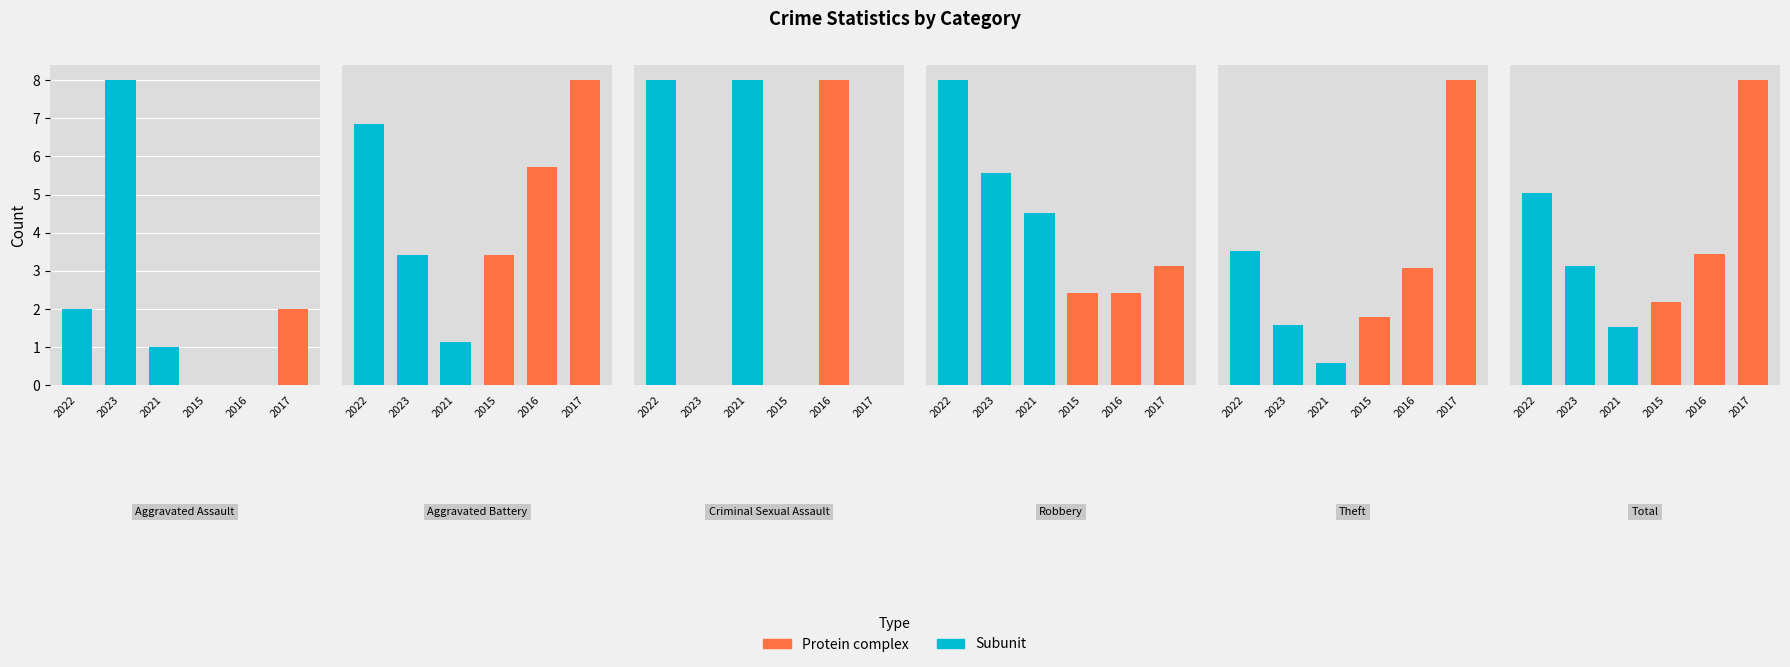

Between Robbery and Aggravated Battery, which is larger?

Robbery